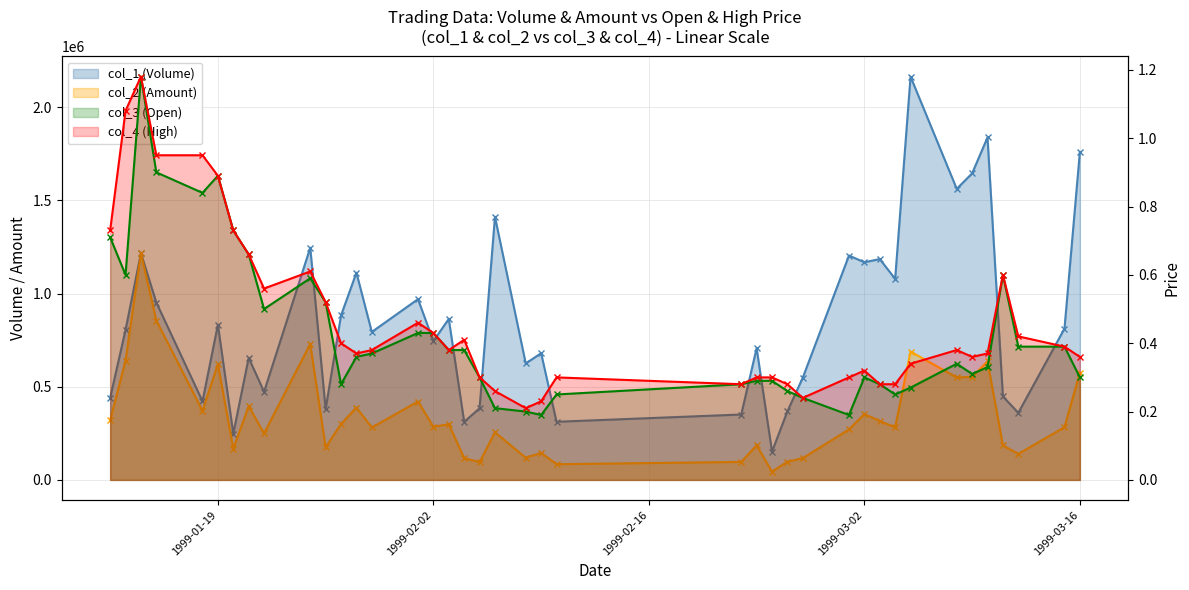

What is the minimum value shown in the chart?

0.2